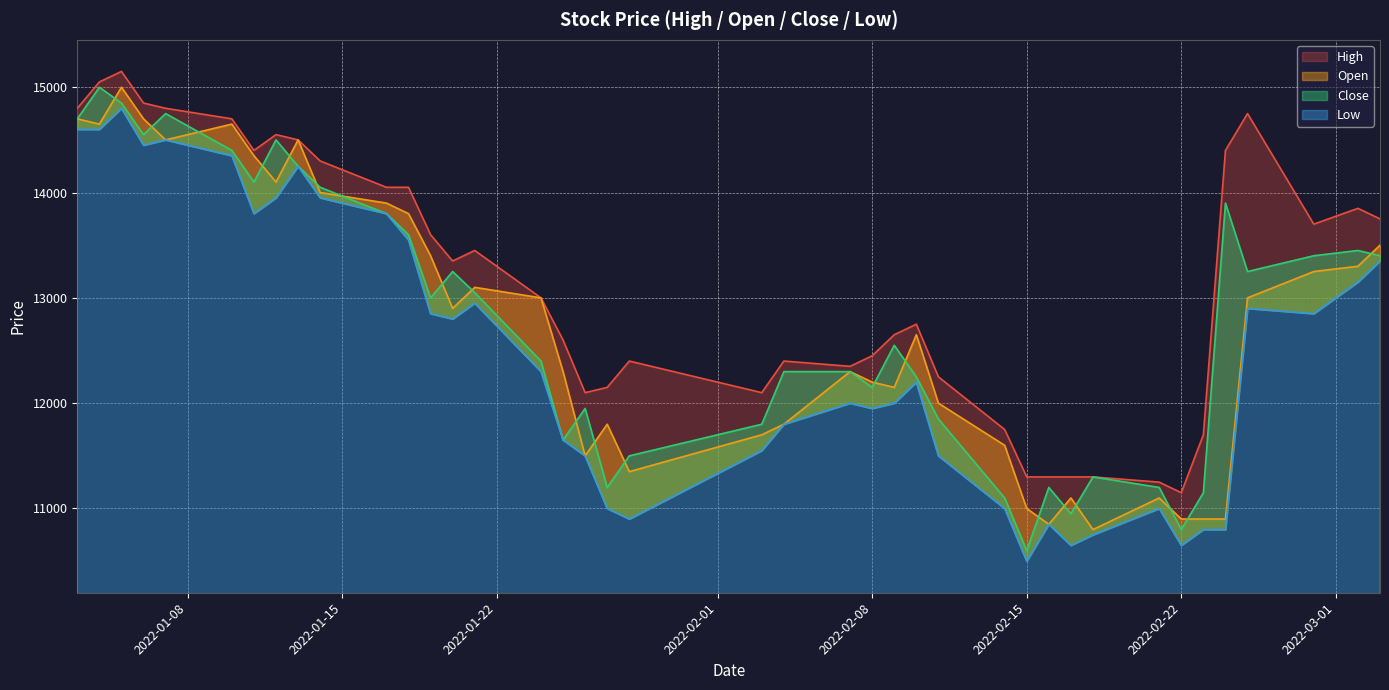

What is the value of the Close point at the 17th from the left?

11650